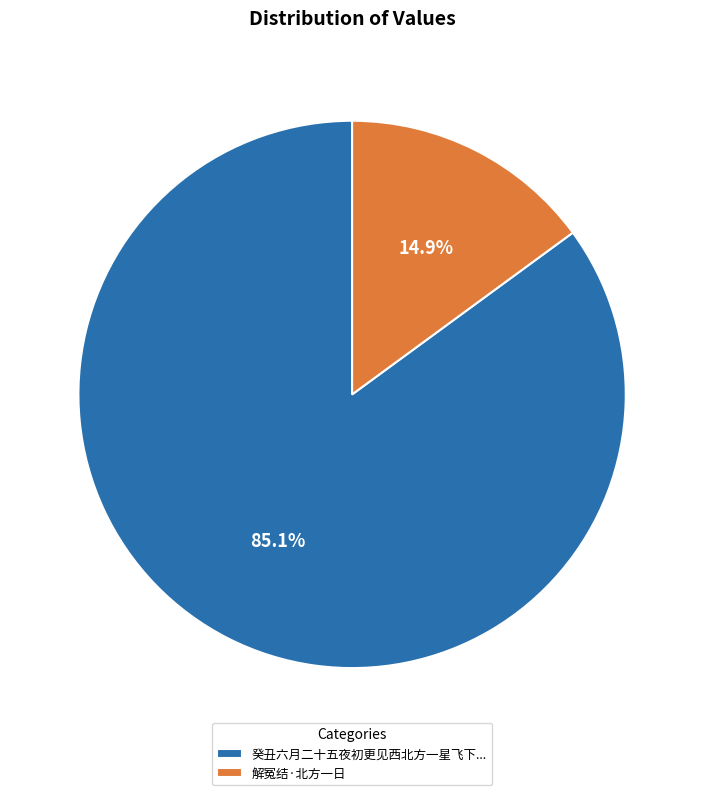

Is there a majority slice in this chart?

Yes